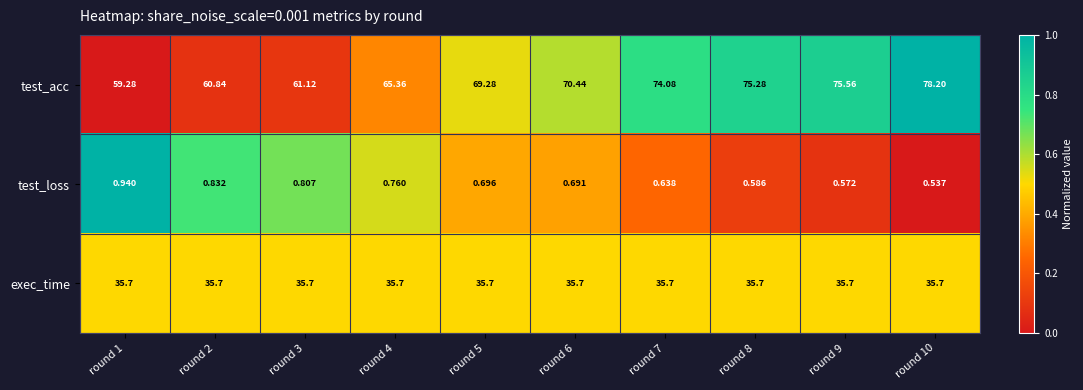

Between round 6 and round 7, which series saw the biggest shift?

test_acc